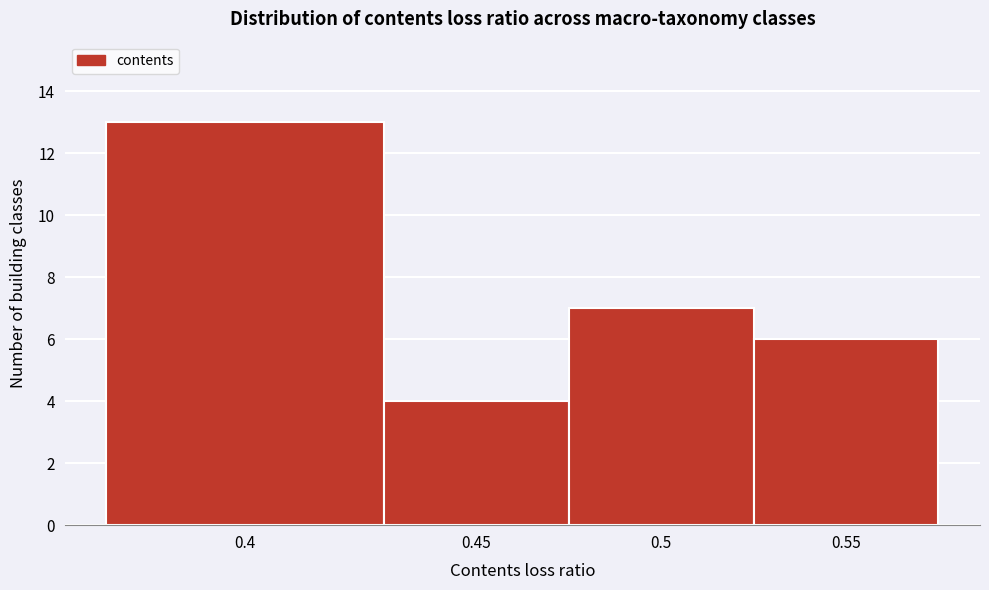

Reading left to right, extract all data points from this chart.

0.4=13	0.45=4	0.5=7	0.55=6